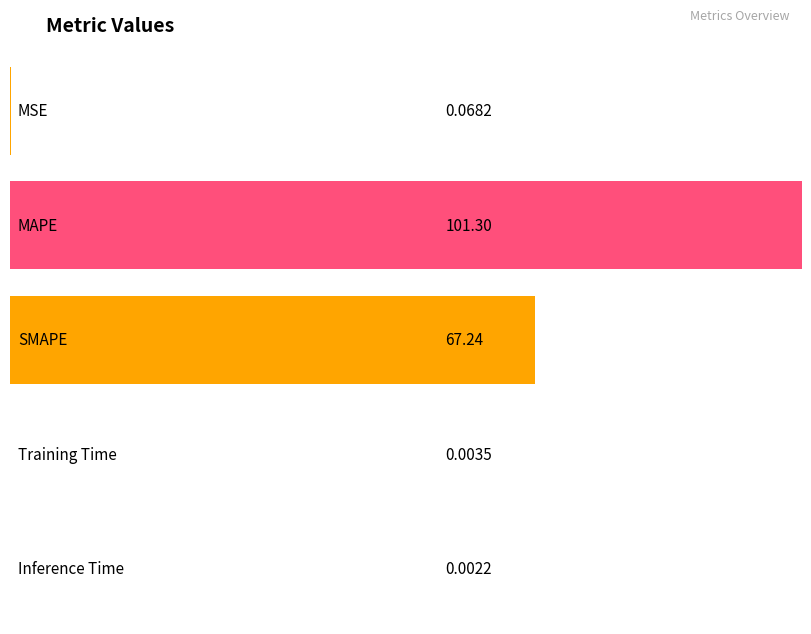

How many distinct data groups are displayed?

1